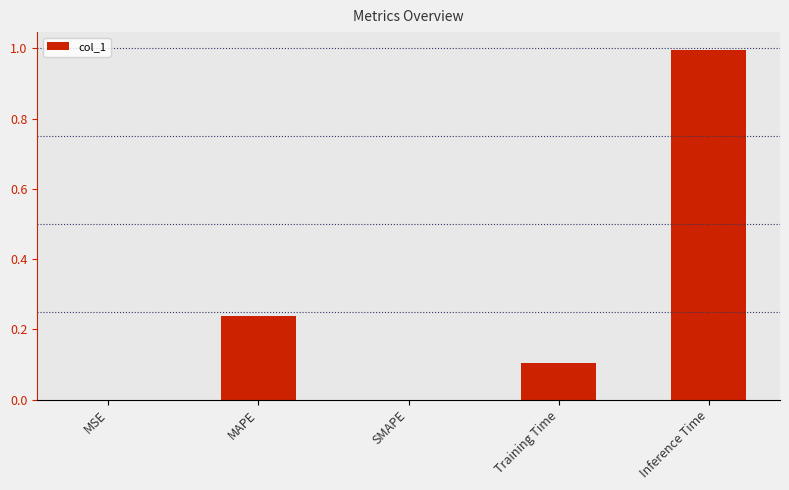

Between Inference Time and MAPE, which is larger?

Inference Time